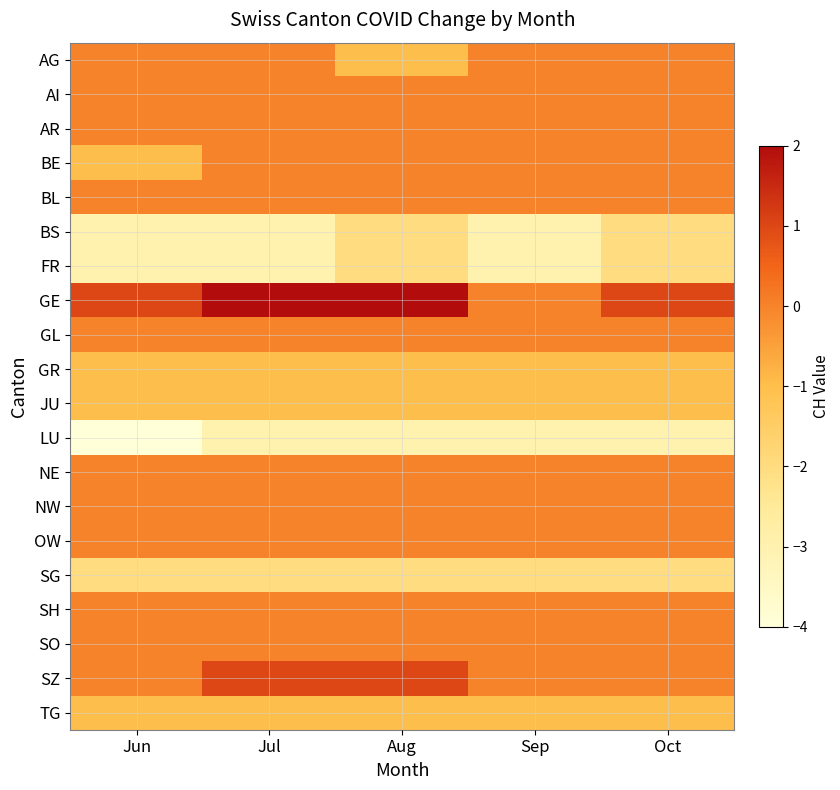

Reading right to left, extract all data points from this chart.

AG: Oct=0	Sep=0	Aug=-1	Jul=0	Jun=0
AI: Oct=0	Sep=0	Aug=0	Jul=0	Jun=0
AR: Oct=0	Sep=0	Aug=0	Jul=0	Jun=0
BE: Oct=0	Sep=0	Aug=0	Jul=0	Jun=-1
BL: Oct=0	Sep=0	Aug=0	Jul=0	Jun=0
BS: Oct=-2	Sep=-3	Aug=-2	Jul=-3	Jun=-3
FR: Oct=-2	Sep=-3	Aug=-2	Jul=-3	Jun=-3
GE: Oct=1	Sep=0	Aug=2	Jul=2	Jun=1
GL: Oct=0	Sep=0	Aug=0	Jul=0	Jun=0
GR: Oct=-1	Sep=-1	Aug=-1	Jul=-1	Jun=-1
JU: Oct=-1	Sep=-1	Aug=-1	Jul=-1	Jun=-1
LU: Oct=-3	Sep=-3	Aug=-3	Jul=-3	Jun=-4
NE: Oct=0	Sep=0	Aug=0	Jul=0	Jun=0
NW: Oct=0	Sep=0	Aug=0	Jul=0	Jun=0
OW: Oct=0	Sep=0	Aug=0	Jul=0	Jun=0
SG: Oct=-2	Sep=-2	Aug=-2	Jul=-2	Jun=-2
SH: Oct=0	Sep=0	Aug=0	Jul=0	Jun=0
SO: Oct=0	Sep=0	Aug=0	Jul=0	Jun=0
SZ: Oct=0	Sep=0	Aug=1	Jul=1	Jun=0
TG: Oct=-1	Sep=-1	Aug=-1	Jul=-1	Jun=-1